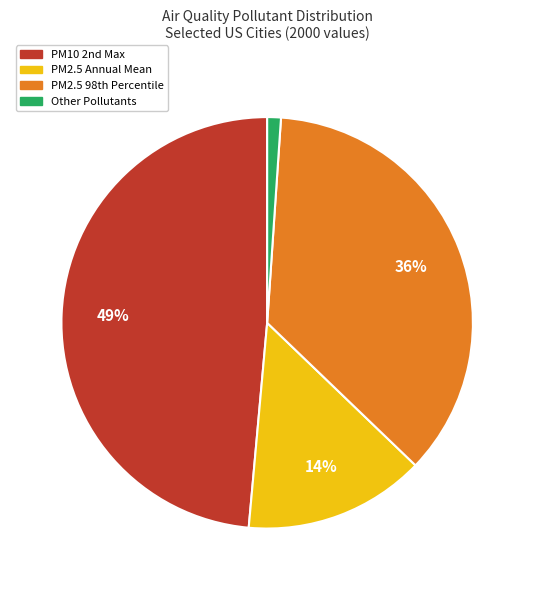

Is there a majority slice in this chart?

No